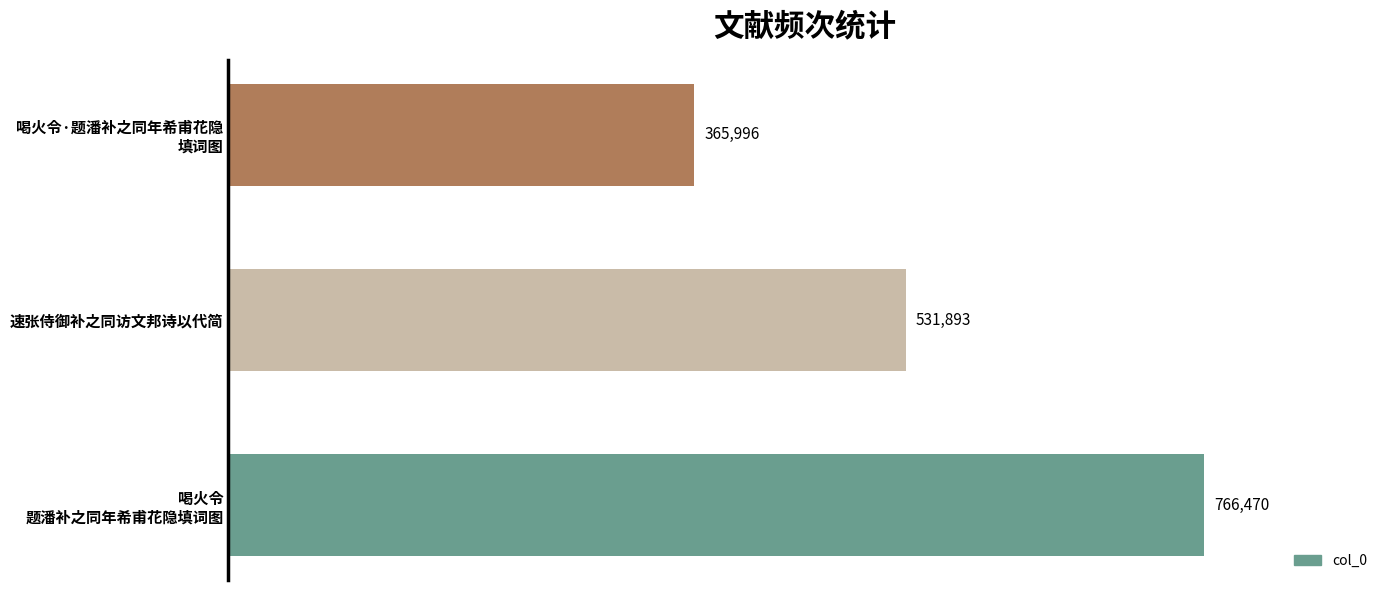

Reading bottom to top, extract all data points from this chart.

766470	531893	365996